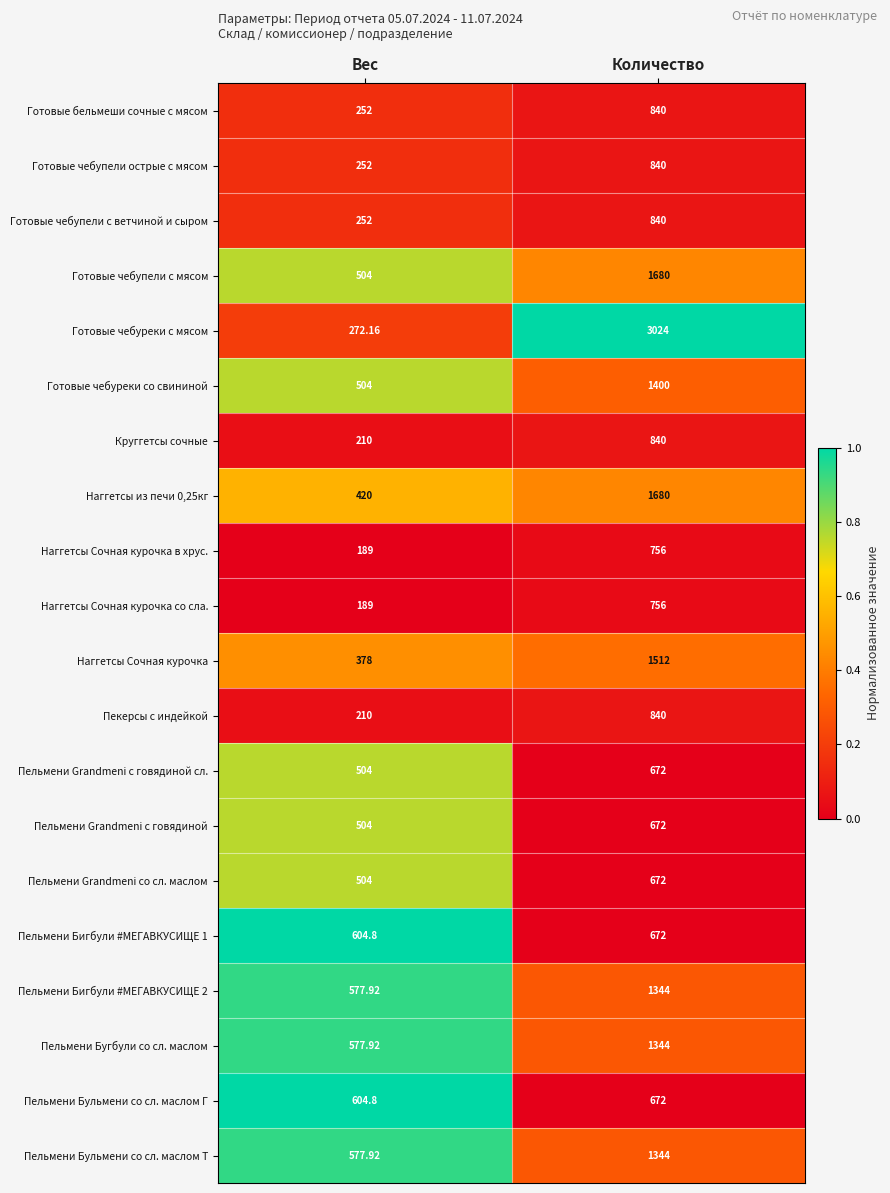

Which label corresponds to the largest value in the chart?

Количество